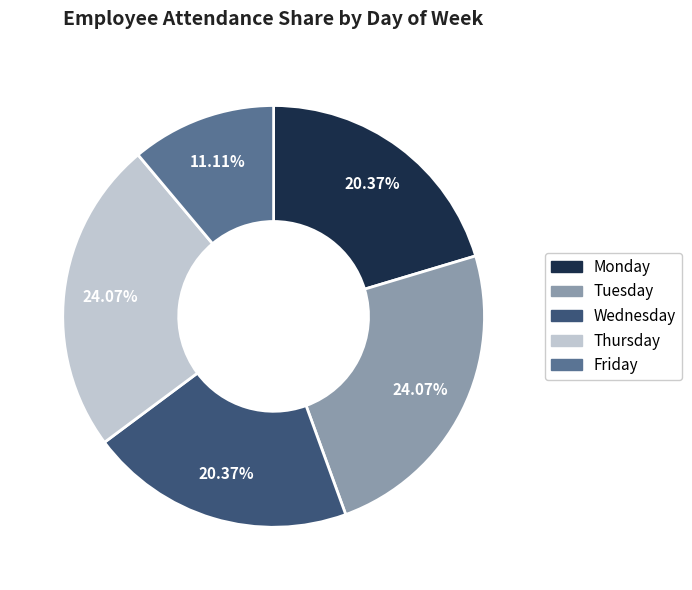

Count the number of slices in the pie.

5